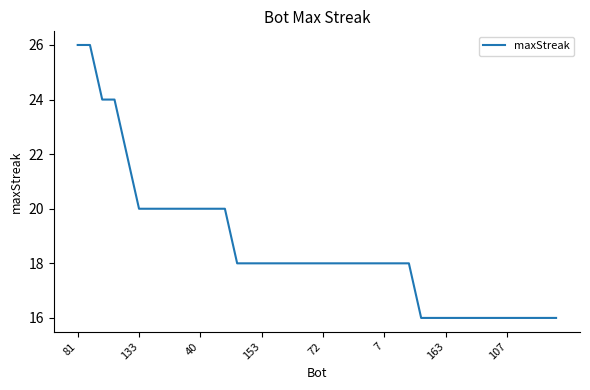

Reading left to right, list all the values displayed in this chart.

26	26	24	24	22	20	20	20	20	20	20	20	20	18	18	18	18	18	18	18	18	18	18	18	18	18	18	18	16	16	16	16	16	16	16	16	16	16	16	16